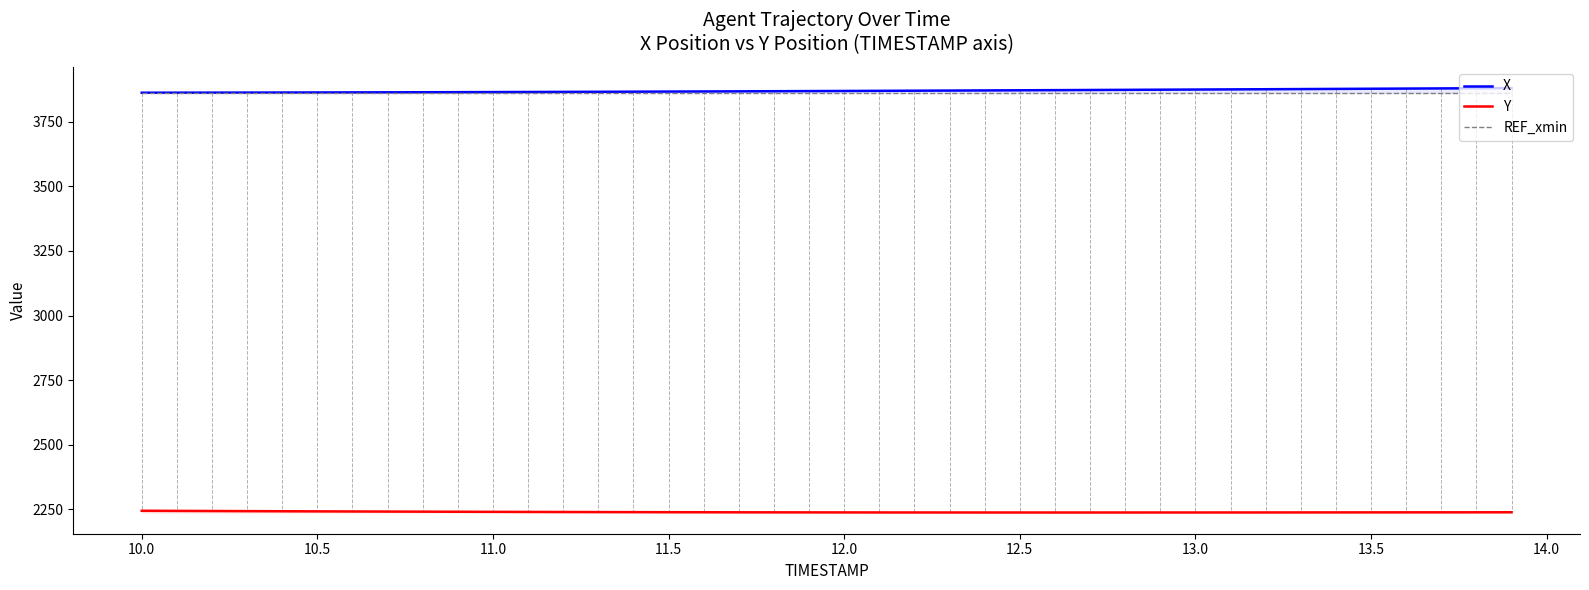

What is the lowest value of the Y series?

2238.2